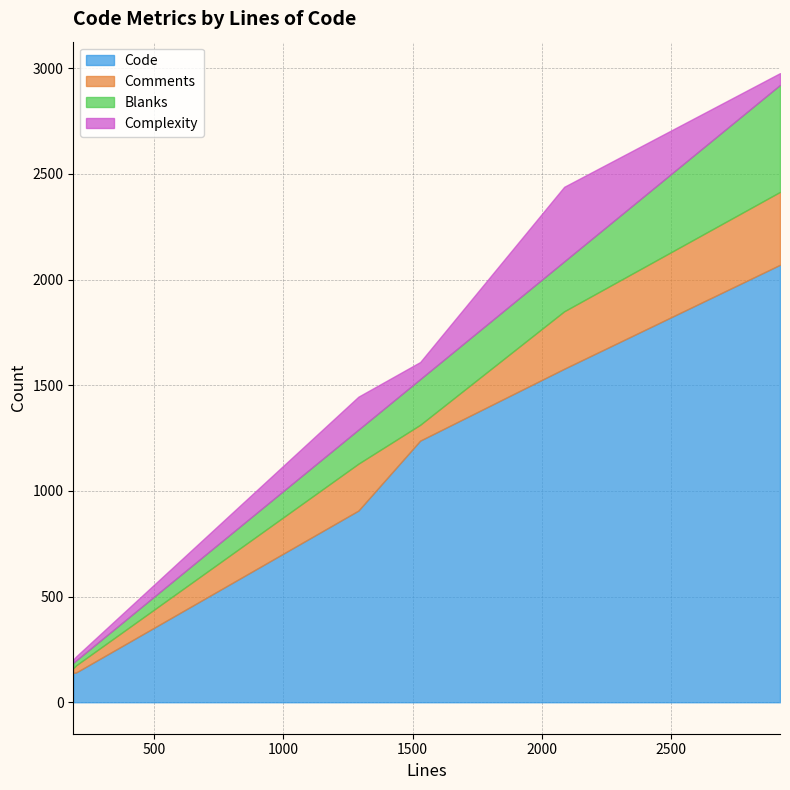

What is the total value across all series at 2921?

2977